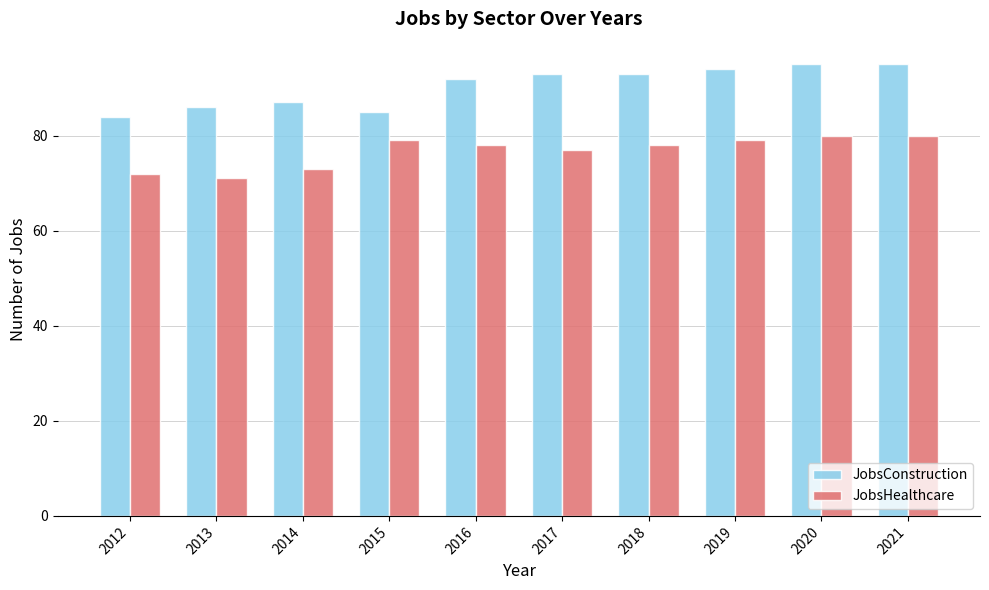

What is the lowest value of the JobsHealthcare series?

71